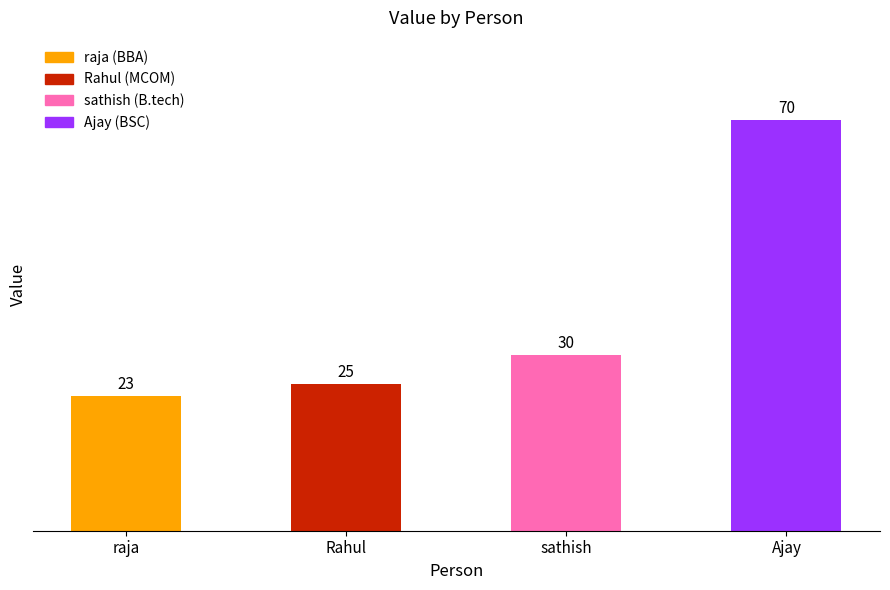

What is the maximum value shown in the chart?

70